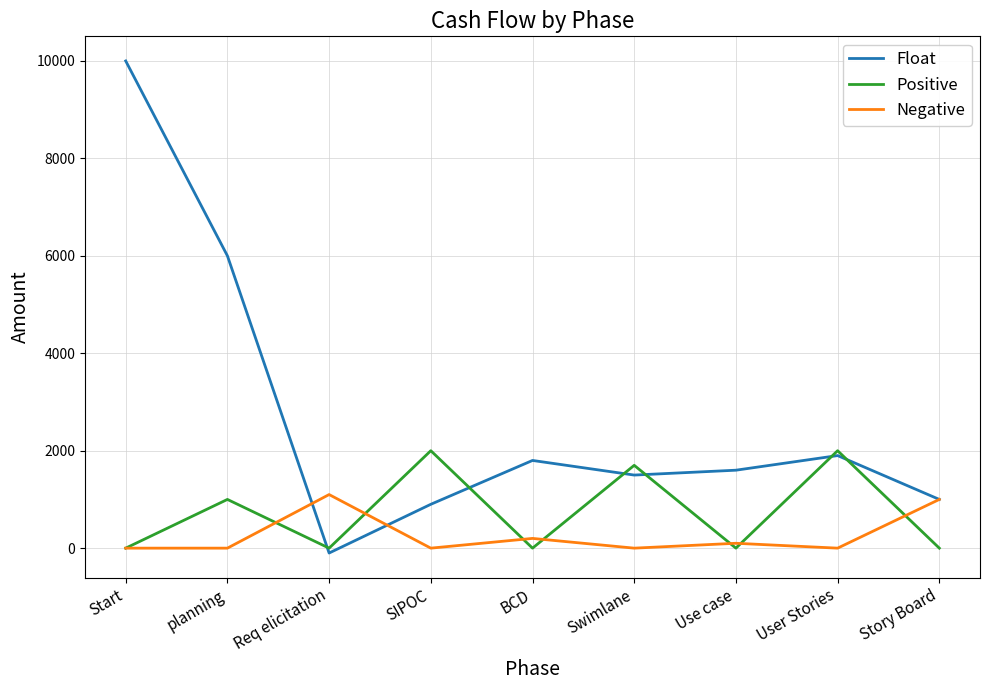

What is the approximate value of Float at User Stories?

1900